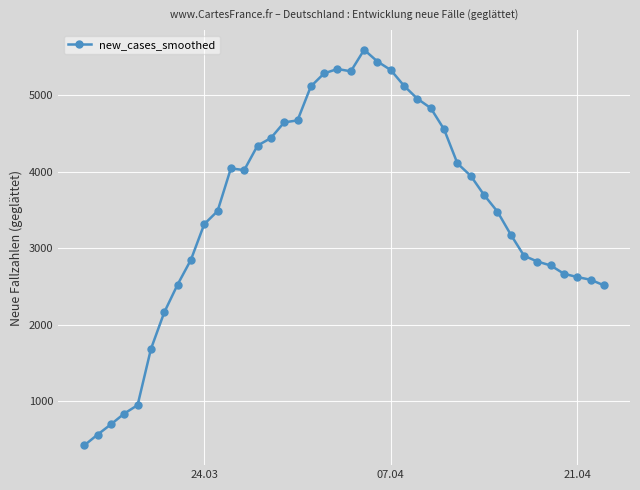

What is the minimum value shown in the chart?

421.1